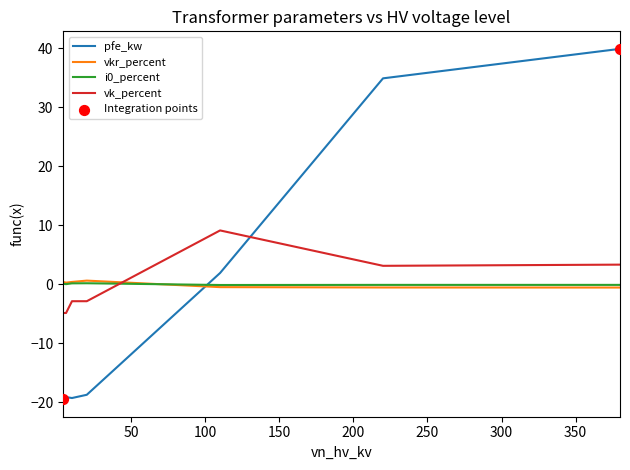

True or false: vkr_percent and vk_percent intersect in this chart.

True